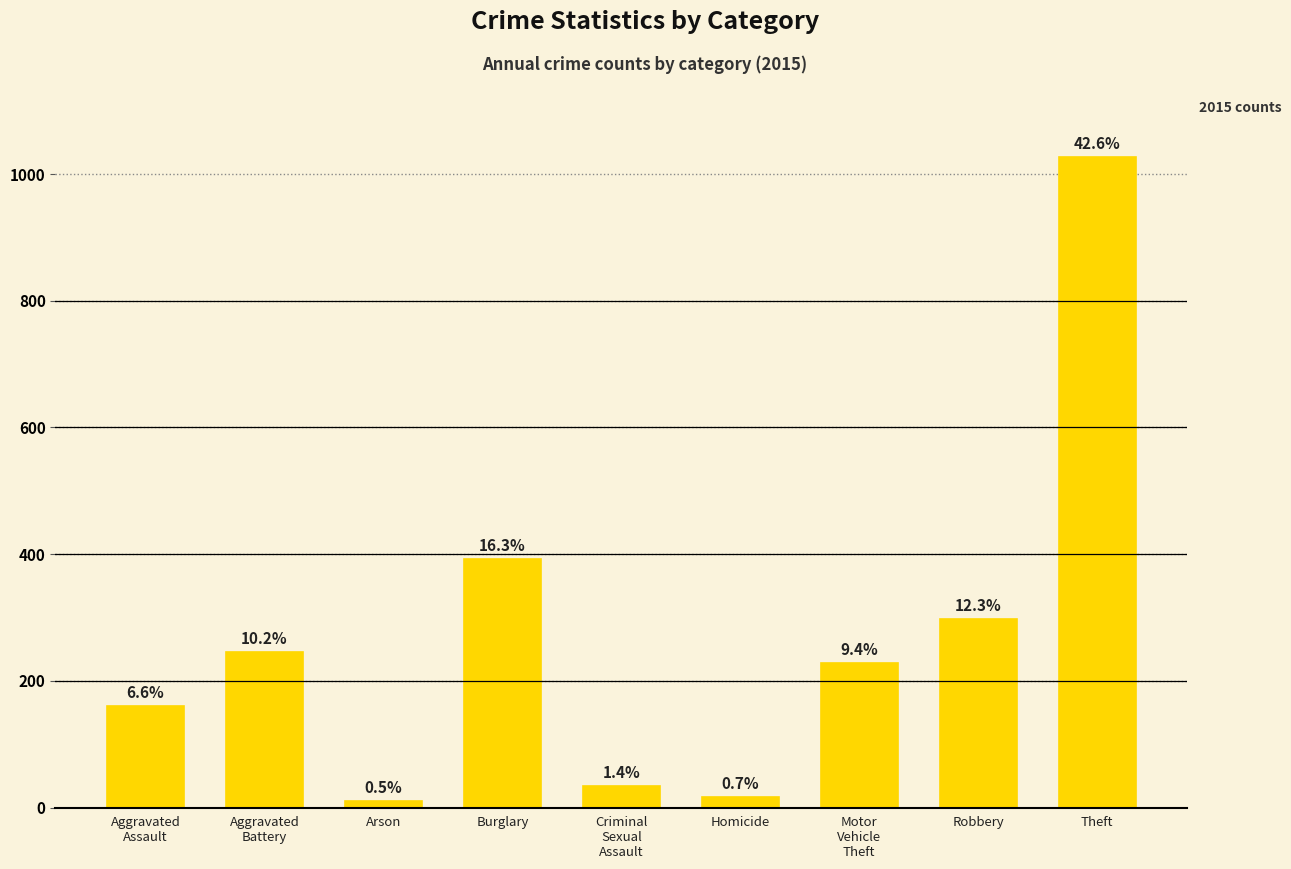

Are the bars horizontal?

No